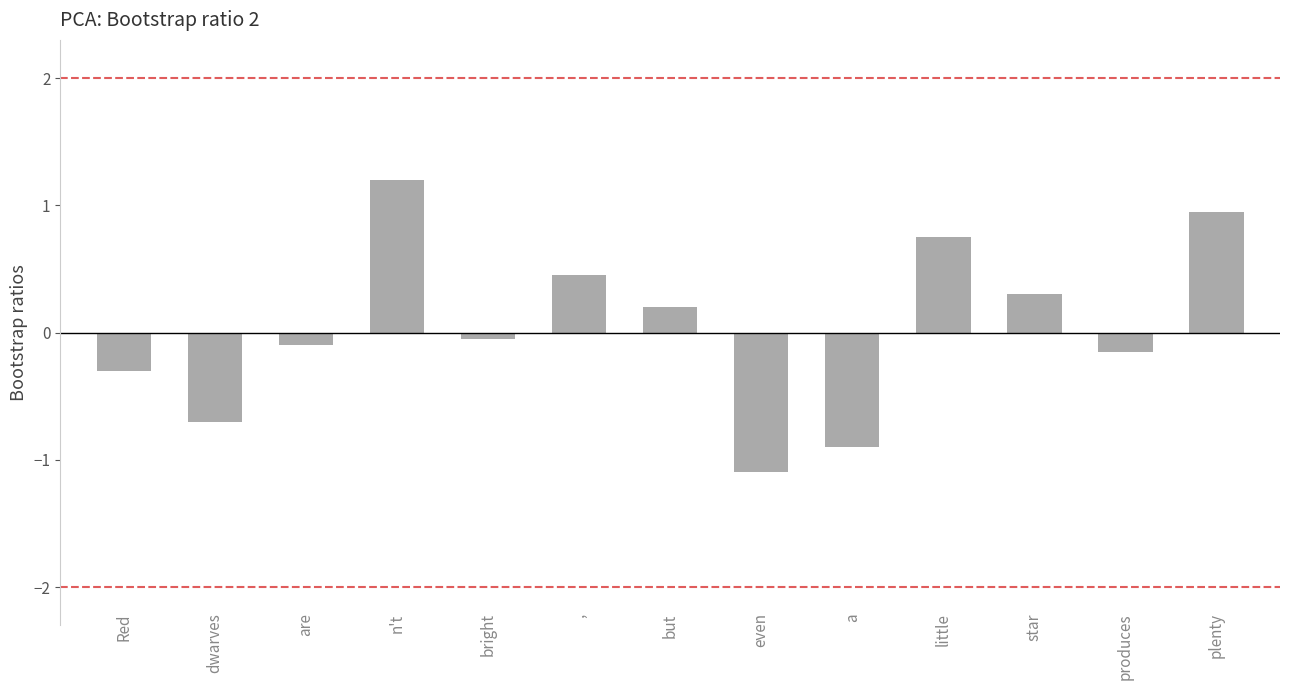

What position from the left is little?

10